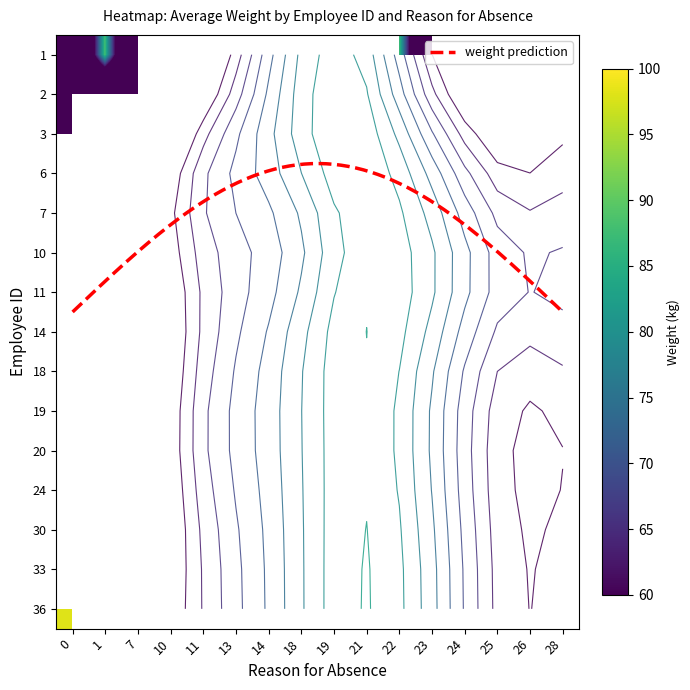

List the labels in order of 1 value, smallest first.

0, 7, 11, 23, 26, 1, 22